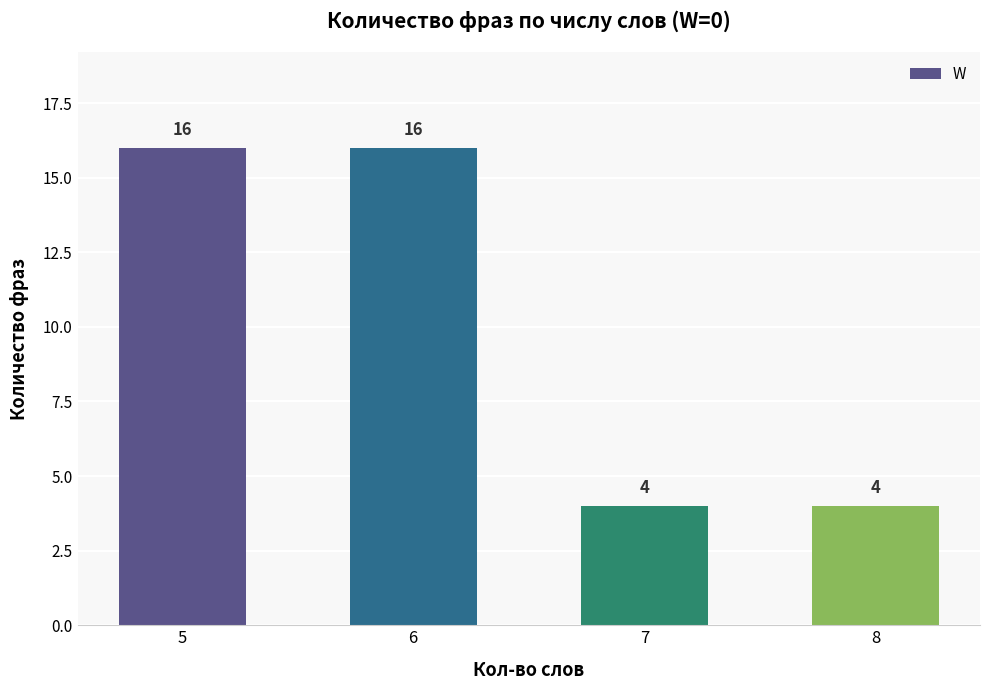

What is the minimum value shown in the chart?

4